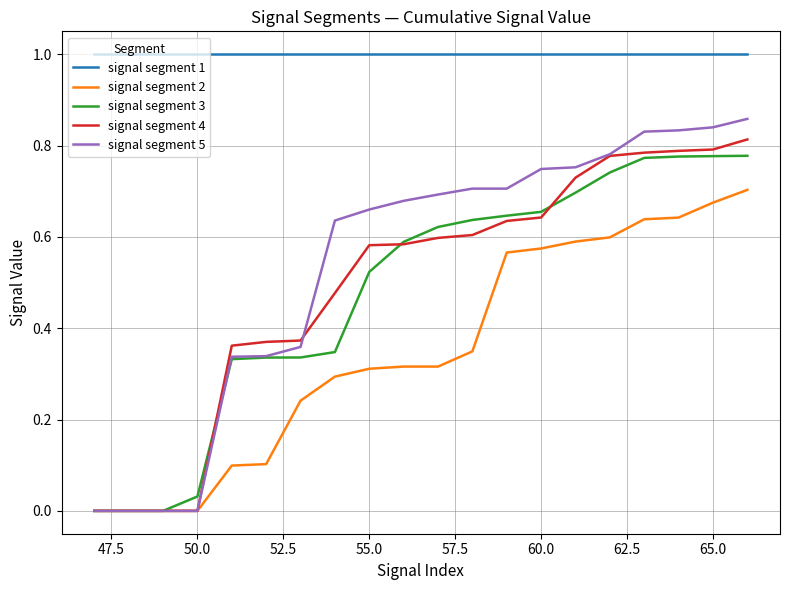

True or false: signal segment 4 and signal segment 1 cross at least once.

False